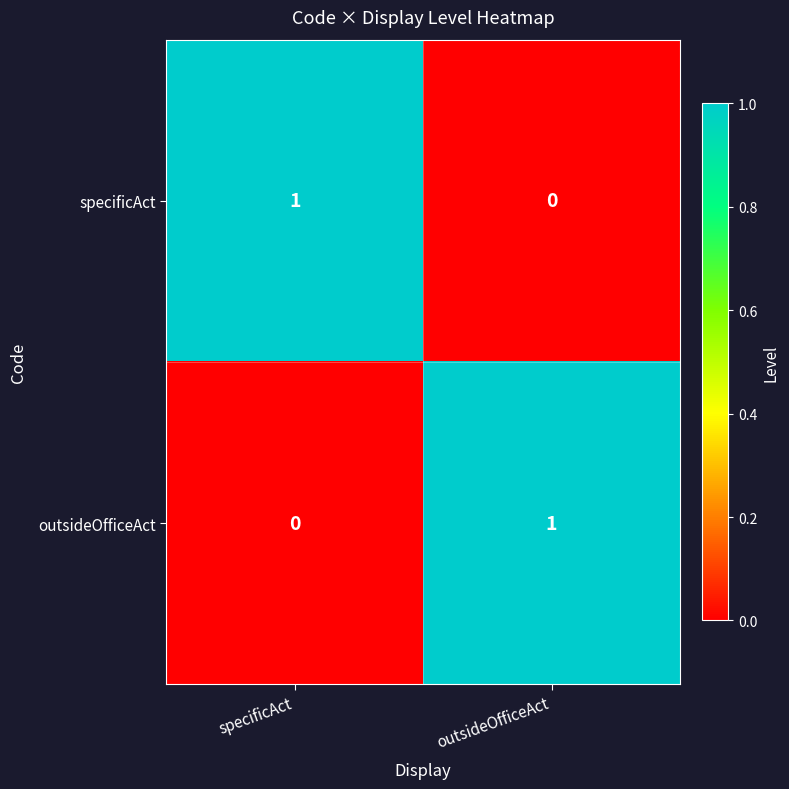

Where is outsideOfficeAct nearest to the value 0?

specificAct